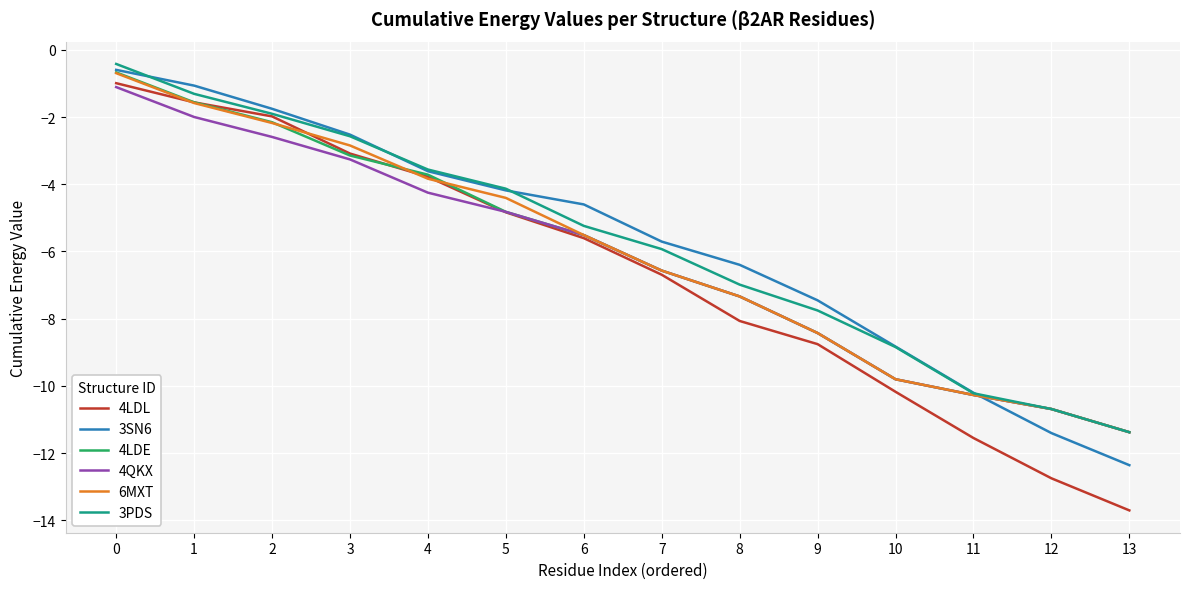

What is the difference between the second highest and second lowest values in the 4LDL series?

11.2